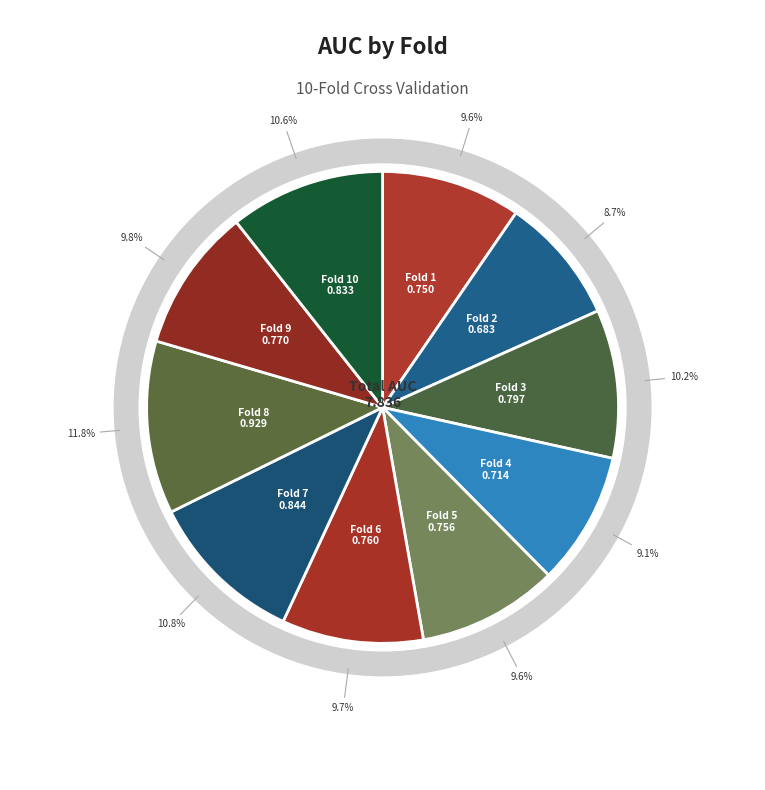

Between Fold 5 and Fold 2, which is larger?

Fold 5